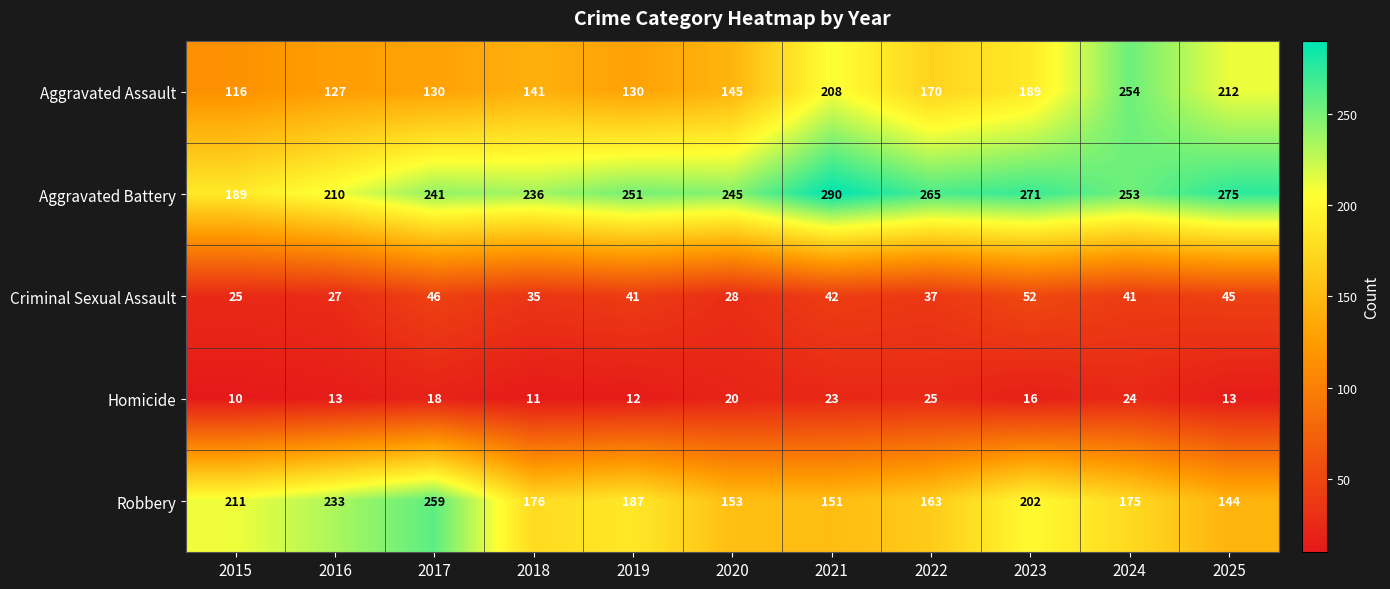

What is the total value across all series at 2015?

551